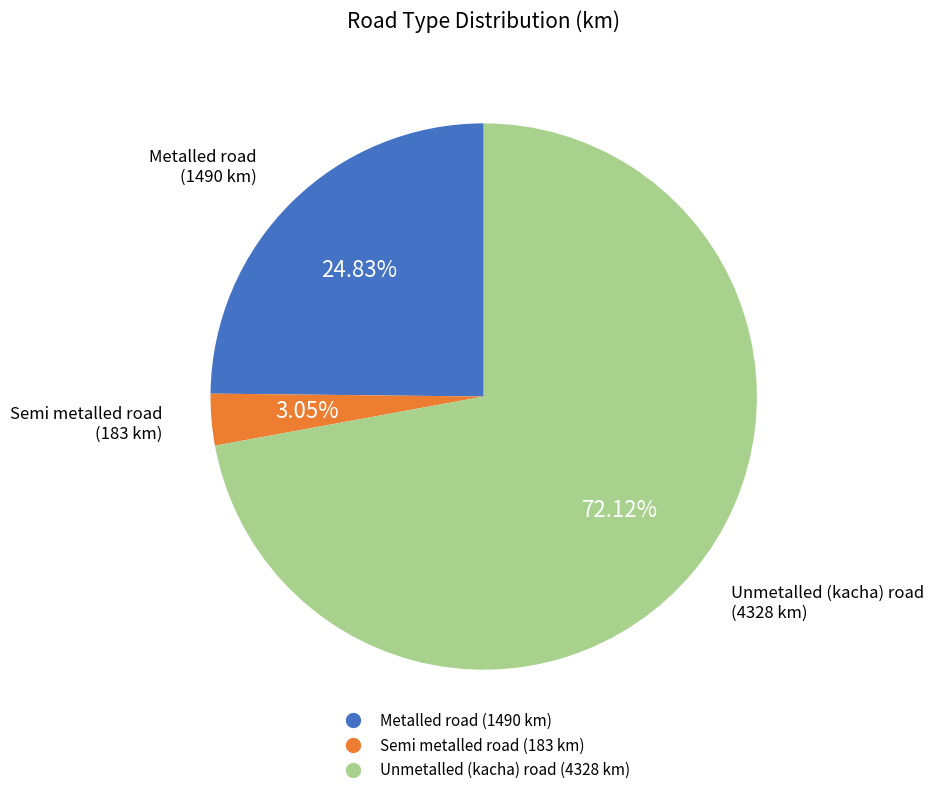

Is there any slice that represents more than half of the pie?

Yes